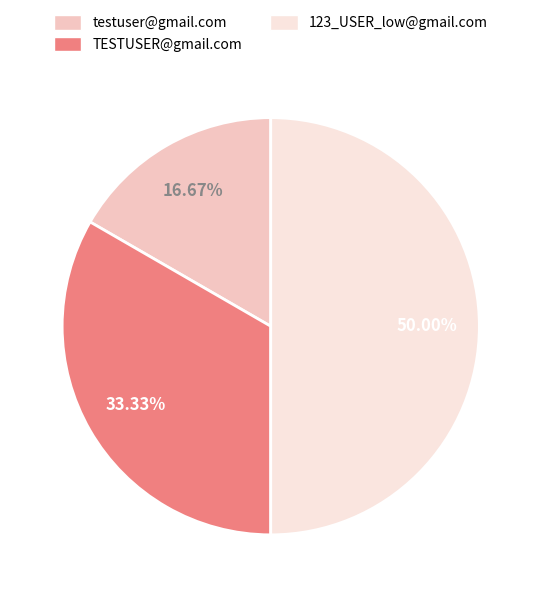

Which has a higher value, TESTUSER@gmail.com or testuser@gmail.com?

TESTUSER@gmail.com